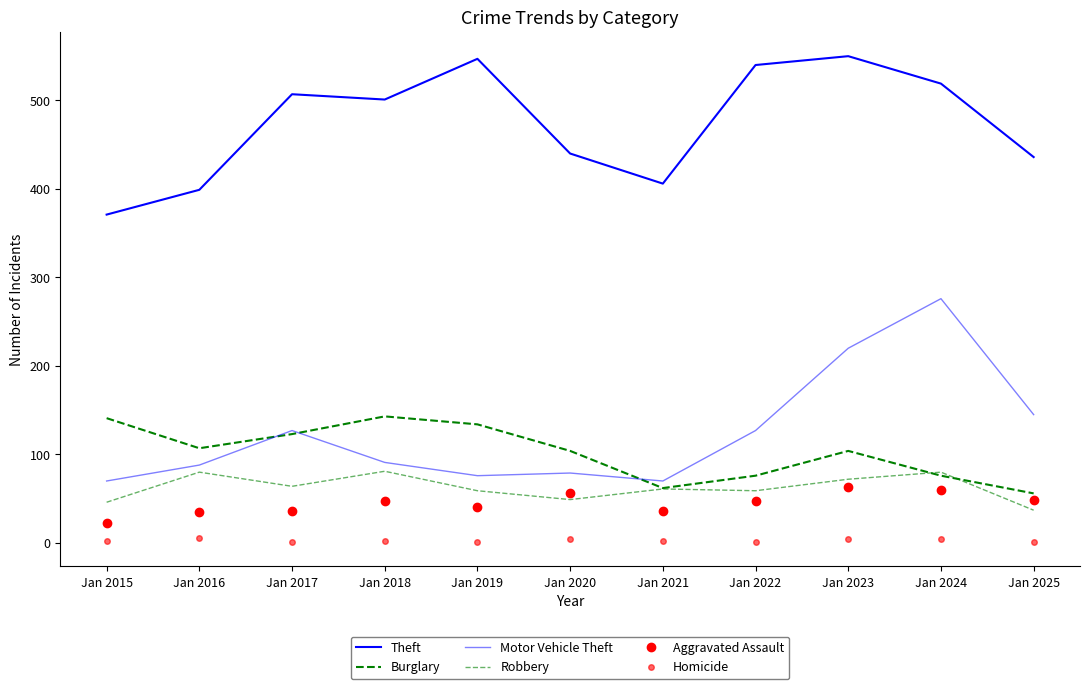

Rank the series at Jan 2018 from lowest to highest value.

Homicide, Aggravated Assault, Robbery, Motor Vehicle Theft, Burglary, Theft